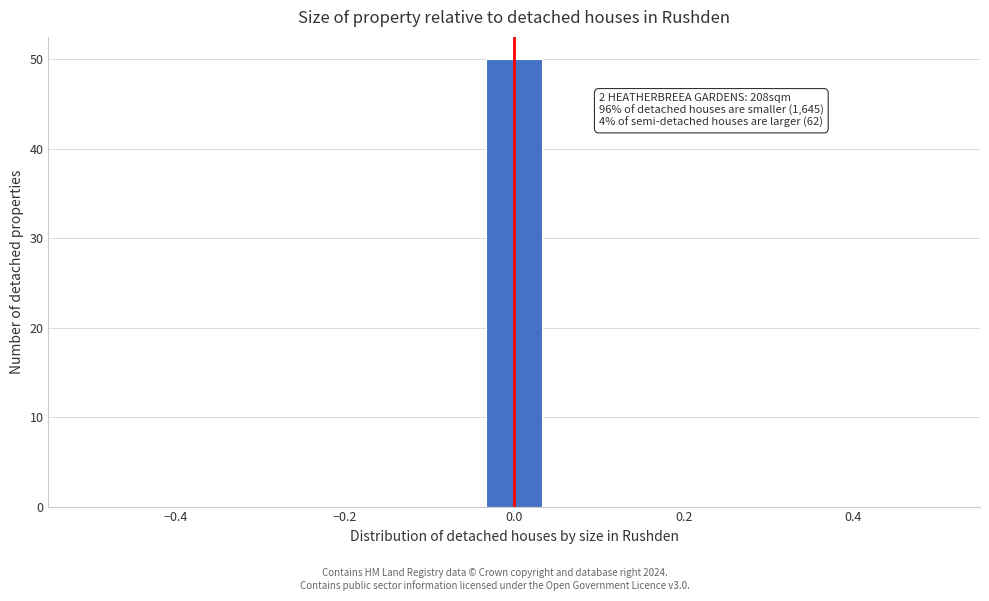

Around what value on the x-axis is the tallest bar? Give the approximate position of its centre, as read against the axis.

0.00